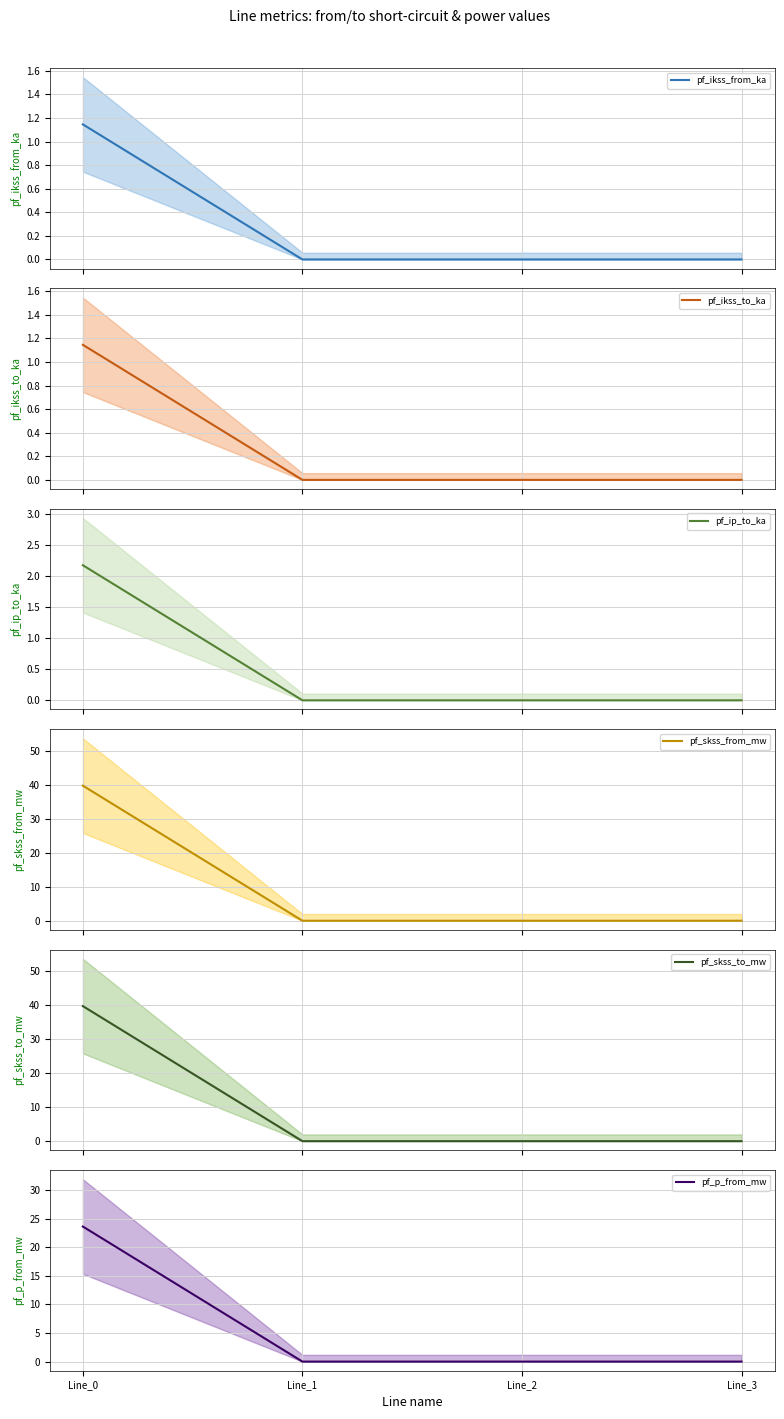

Reading left to right, transcribe all the data shown in this chart.

pf_ikss_from_ka: 1.1	0.0	0.0	0.0
pf_ikss_to_ka: 1.1	0.0	0.0	0.0
pf_ip_to_ka: 2.2	0.0	0.0	0.0
pf_skss_from_mw: 39.7	0.0	0.0	0.0
pf_skss_to_mw: 39.7	0.0	0.0	0.0
pf_p_from_mw: 23.6	0.0	0.0	0.0